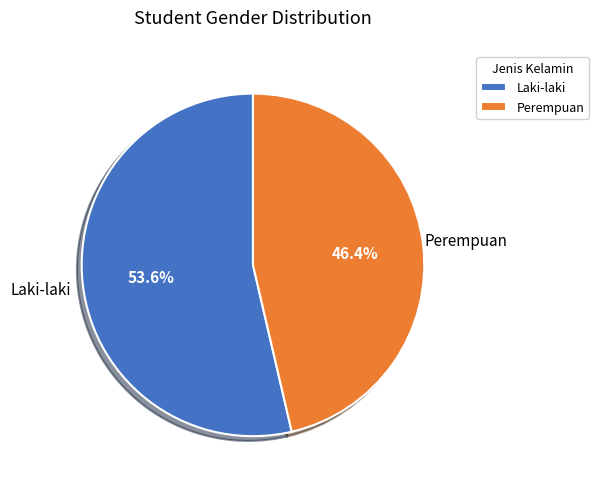

Does Perempuan represent more than half of the total?

No